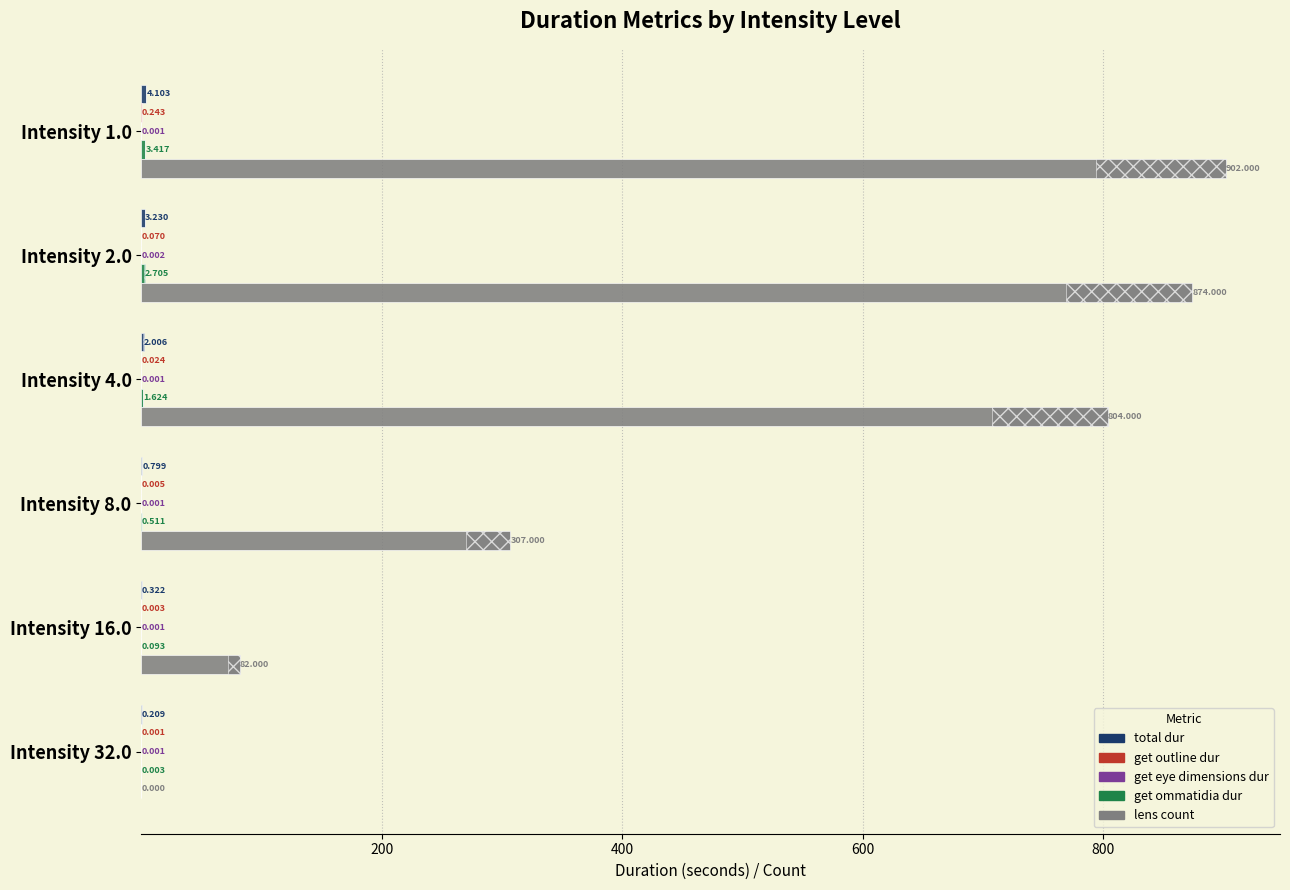

Which series has the largest range (max minus min)?

lens_count